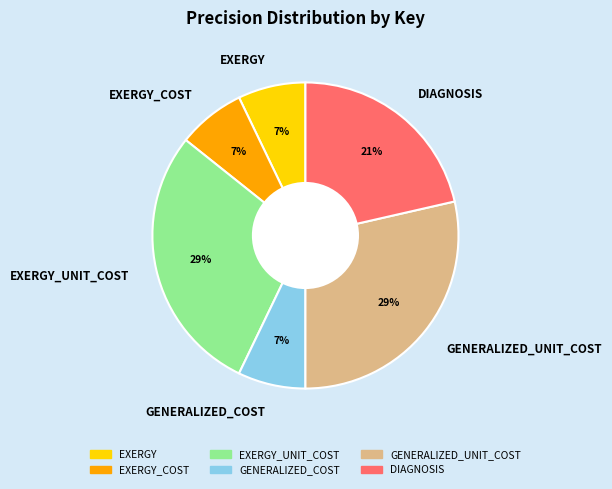

What is the ratio of the value at GENERALIZED_UNIT_COST to the value at EXERGY_UNIT_COST?

1.0